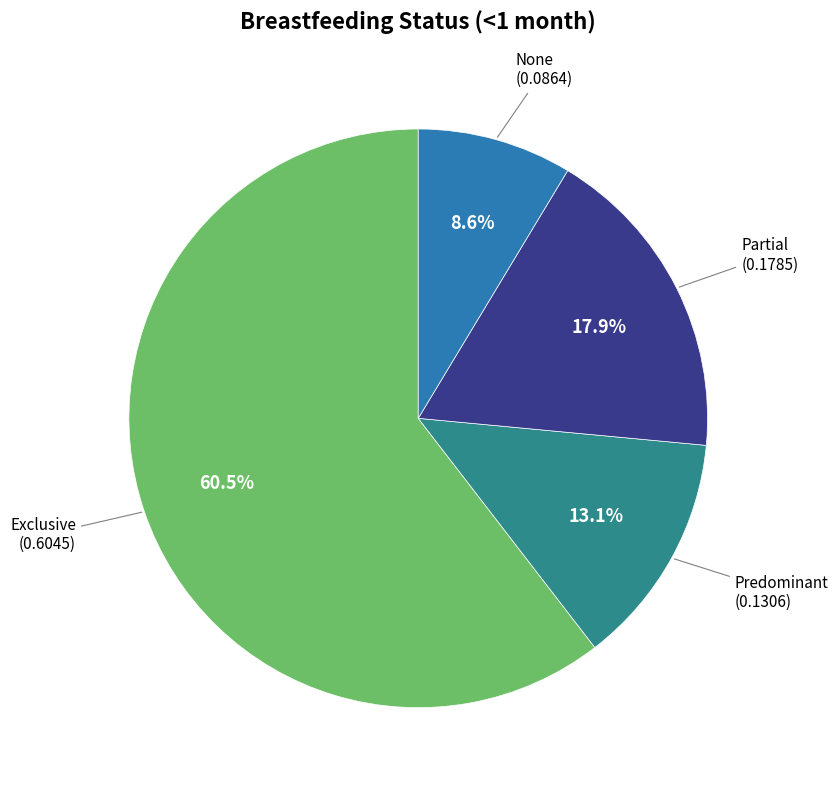

Is there a majority slice in this chart?

Yes